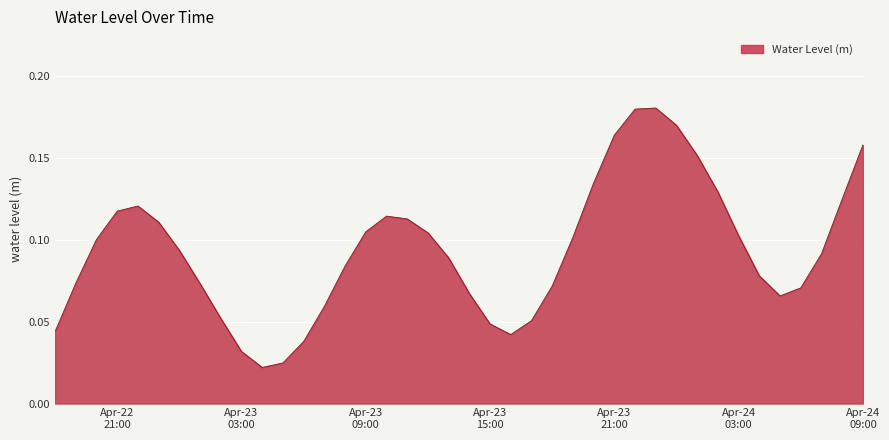

Rank the categories by value from lowest to highest.

2025-04-23 04:00:00, 2025-04-23 05:00:00, 2025-04-23 03:00:00, 2025-04-23 06:00:00, 2025-04-23 16:00:00, 2025-04-22 18:00:00, 2025-04-23 15:00:00, 2025-04-23 17:00:00, 2025-04-23 02:00:00, 2025-04-23 07:00:00, 2025-04-24 05:00:00, 2025-04-23 14:00:00, 2025-04-24 06:00:00, 2025-04-23 18:00:00, 2025-04-23 01:00:00, 2025-04-22 19:00:00, 2025-04-24 04:00:00, 2025-04-23 08:00:00, 2025-04-23 13:00:00, 2025-04-24 07:00:00, 2025-04-23 00:00:00, 2025-04-22 20:00:00, 2025-04-23 19:00:00, 2025-04-24 03:00:00, 2025-04-23 12:00:00, 2025-04-23 09:00:00, 2025-04-22 23:00:00, 2025-04-23 11:00:00, 2025-04-23 10:00:00, 2025-04-22 21:00:00, 2025-04-22 22:00:00, 2025-04-24 08:00:00, 2025-04-24 02:00:00, 2025-04-23 20:00:00, 2025-04-24 01:00:00, 2025-04-24 09:00:00, 2025-04-23 21:00:00, 2025-04-24 00:00:00, 2025-04-23 22:00:00, 2025-04-23 23:00:00